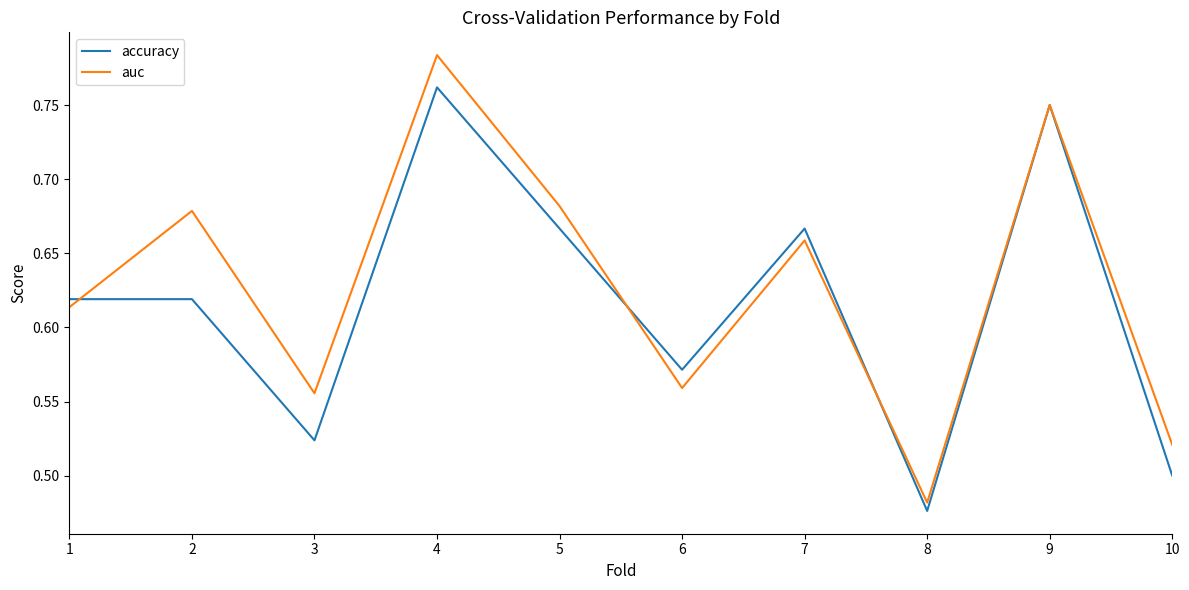

At which category does the chart reach its peak across all series?

4